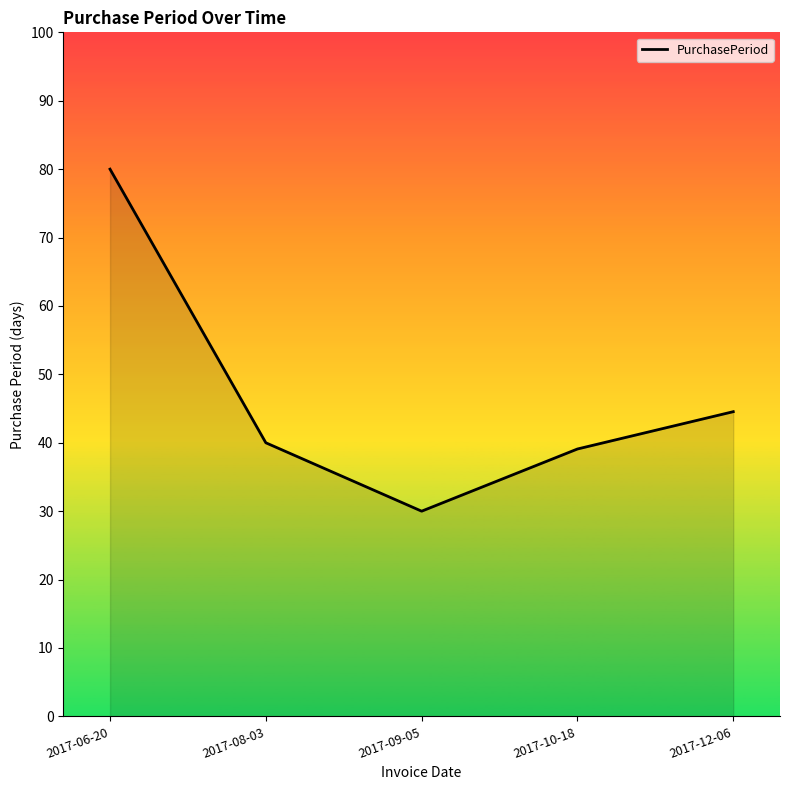

True or false: the data shows 8.7 at 2017-08-03.

False